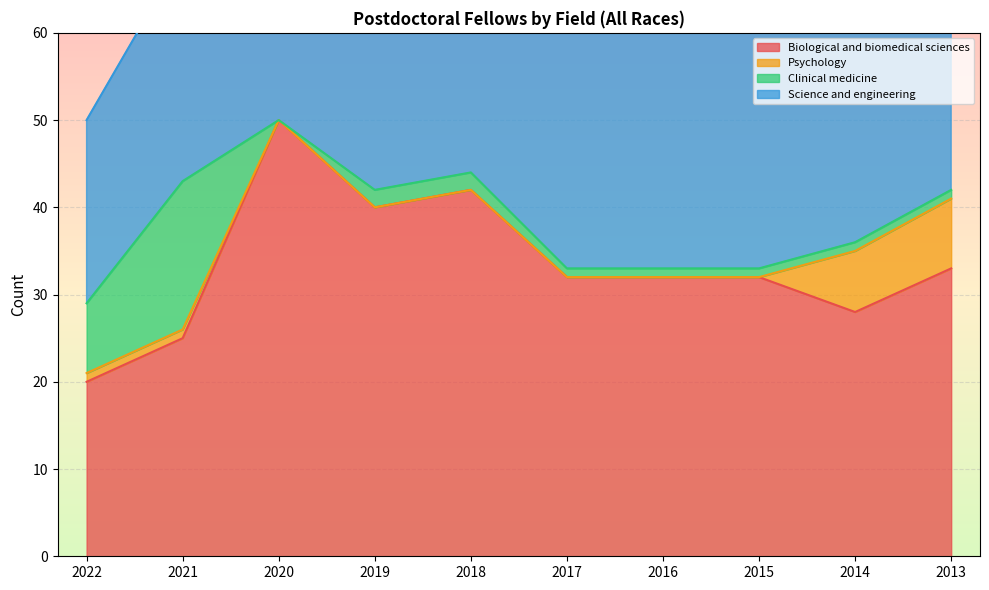

What is the maximum value for Biological and biomedical sciences?

50